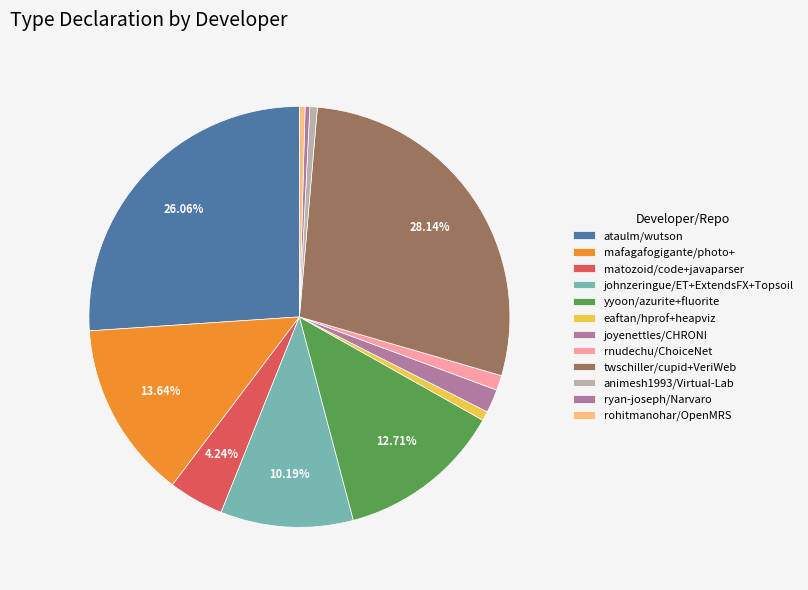

To the nearest percent, what is the difference between the largest and smallest slice percentages?

28%